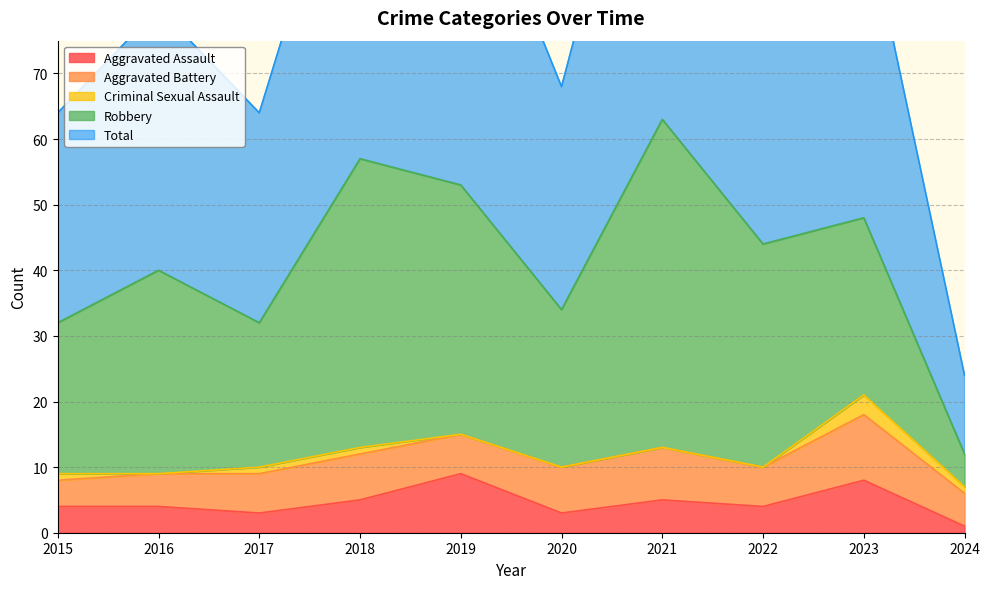

Reading right to left, transcribe all the data shown in this chart.

Aggravated Assault: 2024=1	2023=8	2022=4	2021=5	2020=3	2019=9	2018=5	2017=3	2016=4	2015=4
Aggravated Battery: 2024=5	2023=10	2022=6	2021=8	2020=7	2019=6	2018=7	2017=6	2016=5	2015=4
Criminal Sexual Assault: 2024=1	2023=3	2022=0	2021=0	2020=0	2019=0	2018=1	2017=1	2016=0	2015=1
Robbery: 2024=5	2023=27	2022=34	2021=50	2020=24	2019=38	2018=44	2017=22	2016=31	2015=23
Total: 2024=12	2023=48	2022=44	2021=63	2020=34	2019=53	2018=57	2017=32	2016=40	2015=32